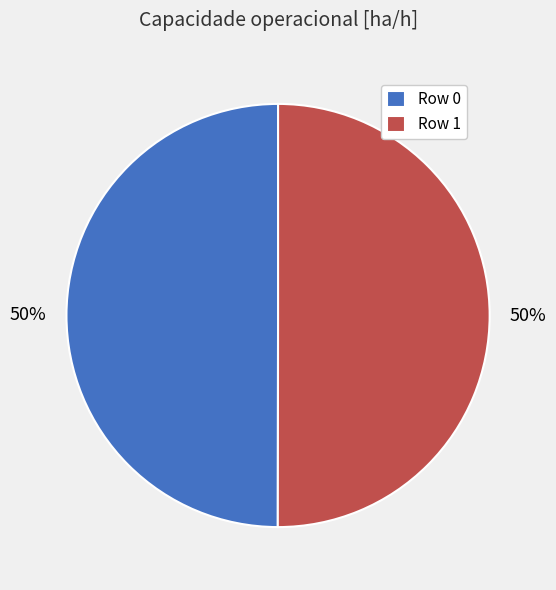

To the nearest percent, what is the average slice percentage?

50%